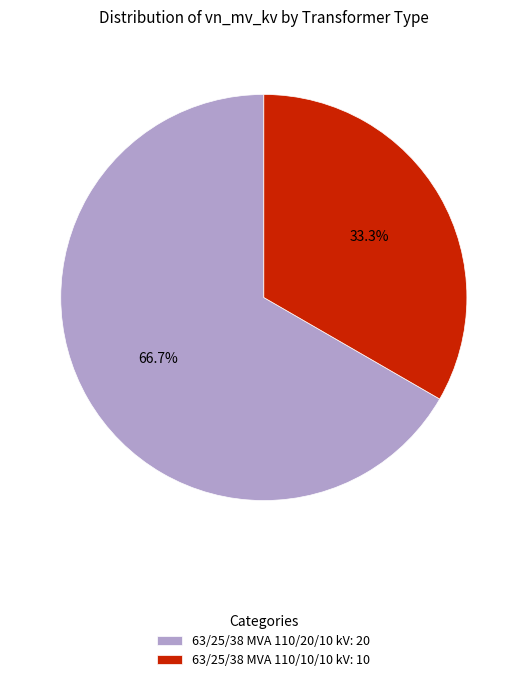

Which slice represents more than half of the pie?

63/25/38 MVA 110/20/10 kV